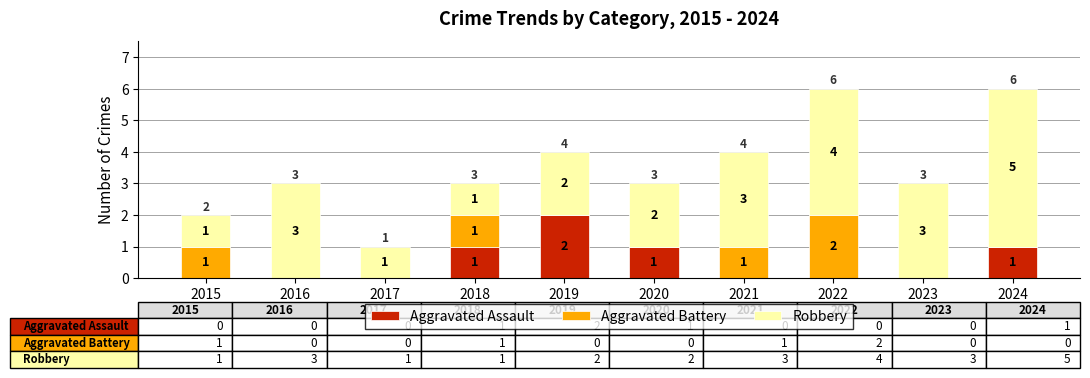

At which label does Aggravated Assault reach its peak?

2019